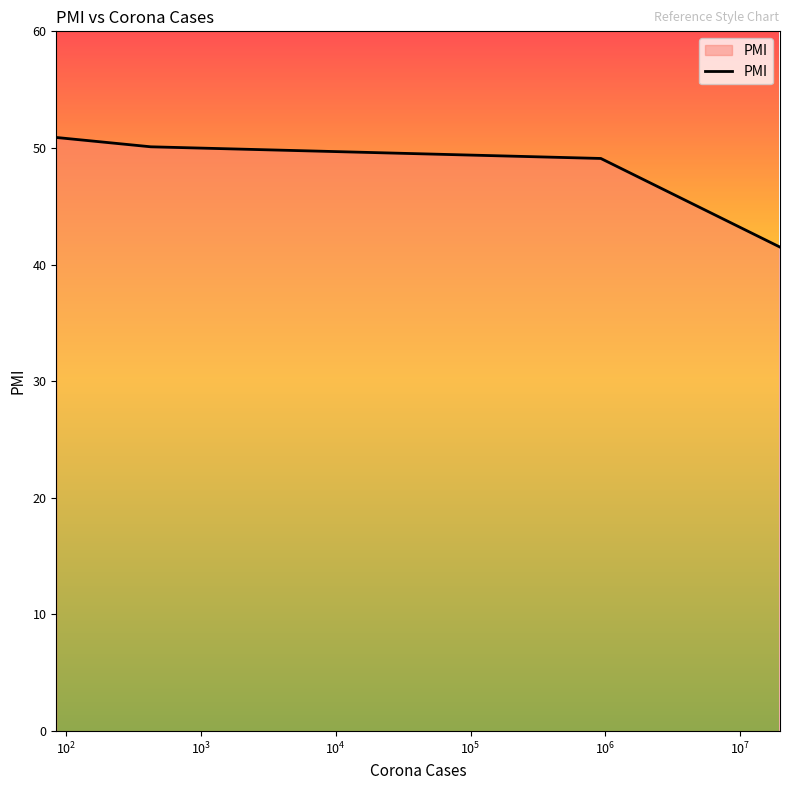

What is the sum of all values?

191.6